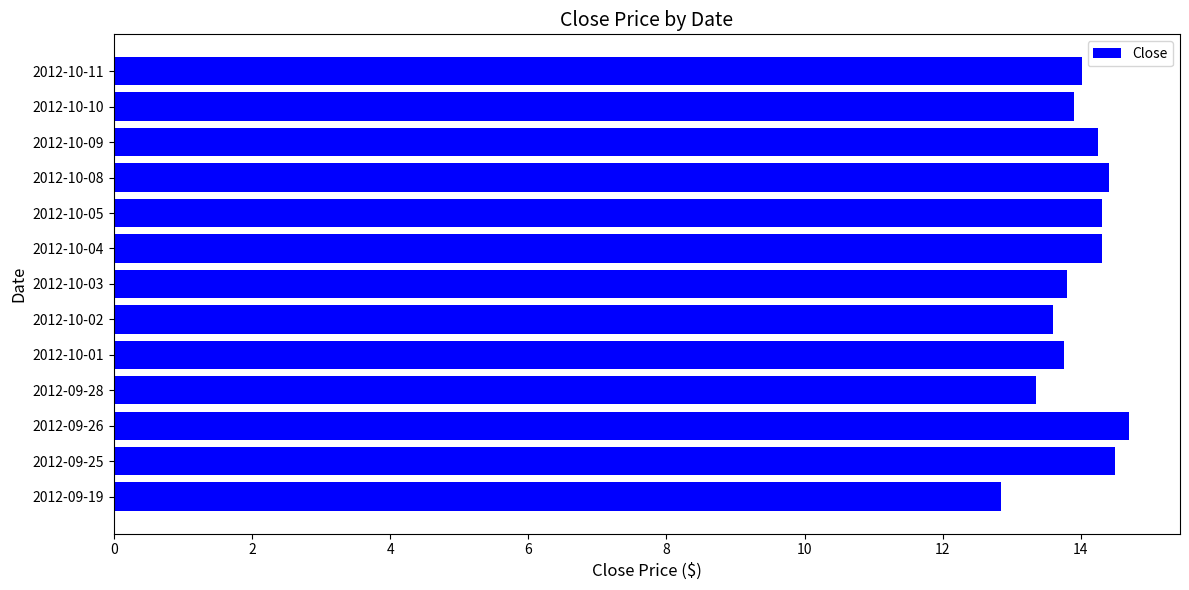

How many series are shown in this chart?

1